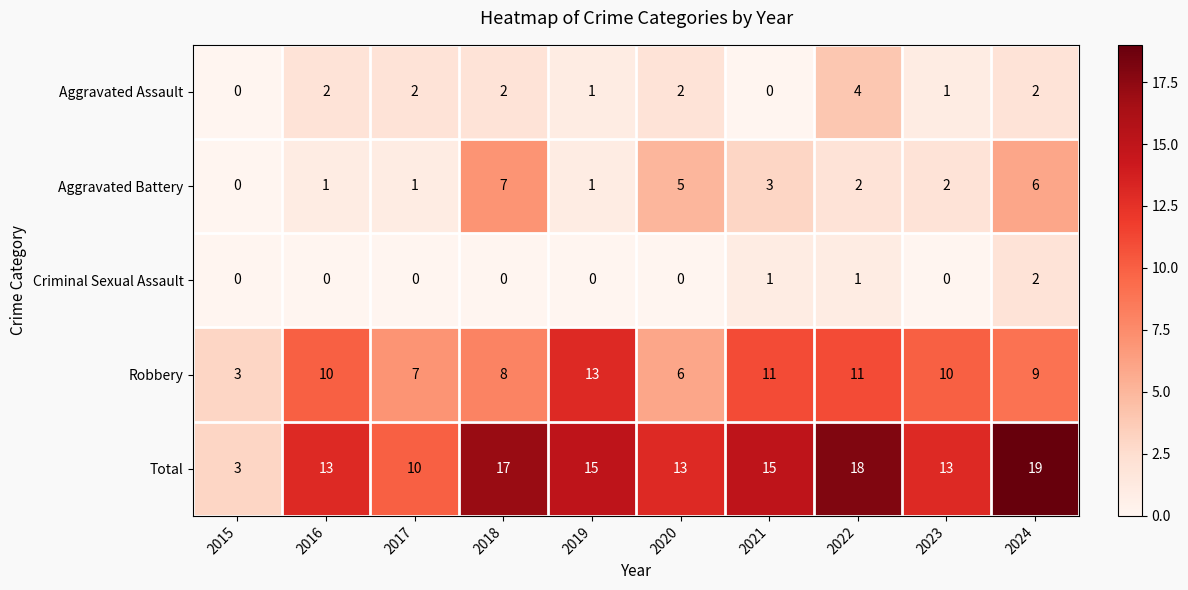

The Robbery series shows 9 at 2024. True or false?

True